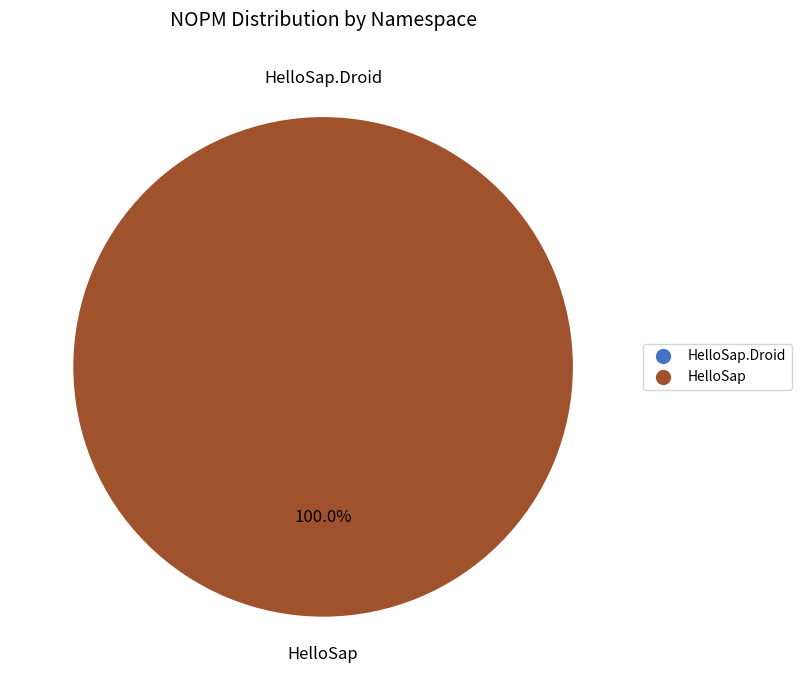

How many segments does this pie chart have?

2